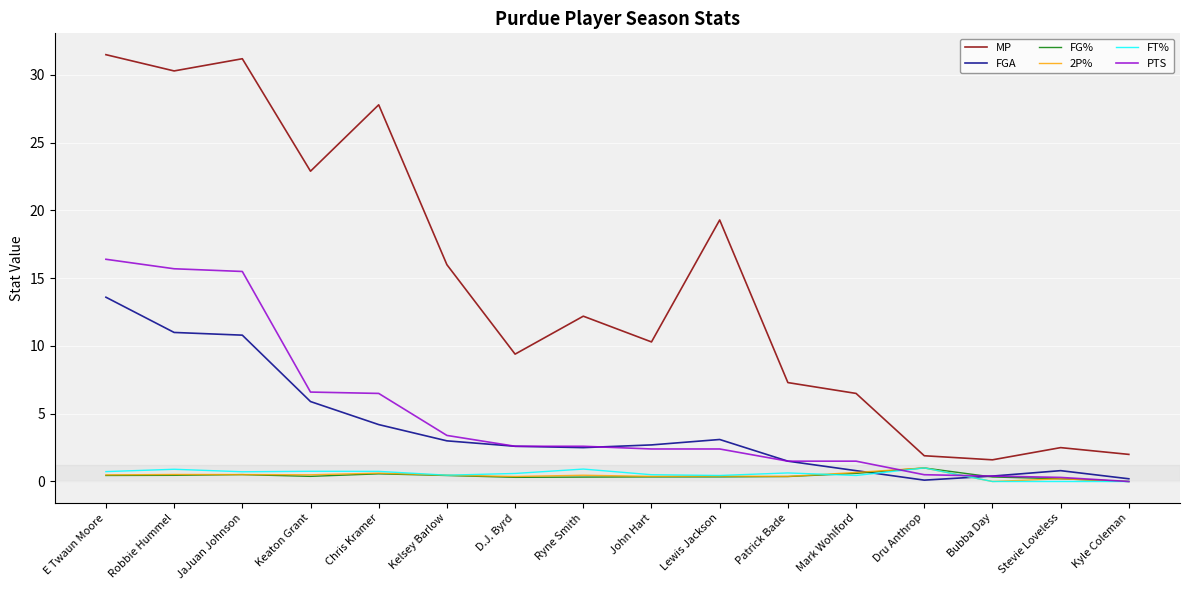

At which category is the sum across all series the highest?

E Twaun Moore